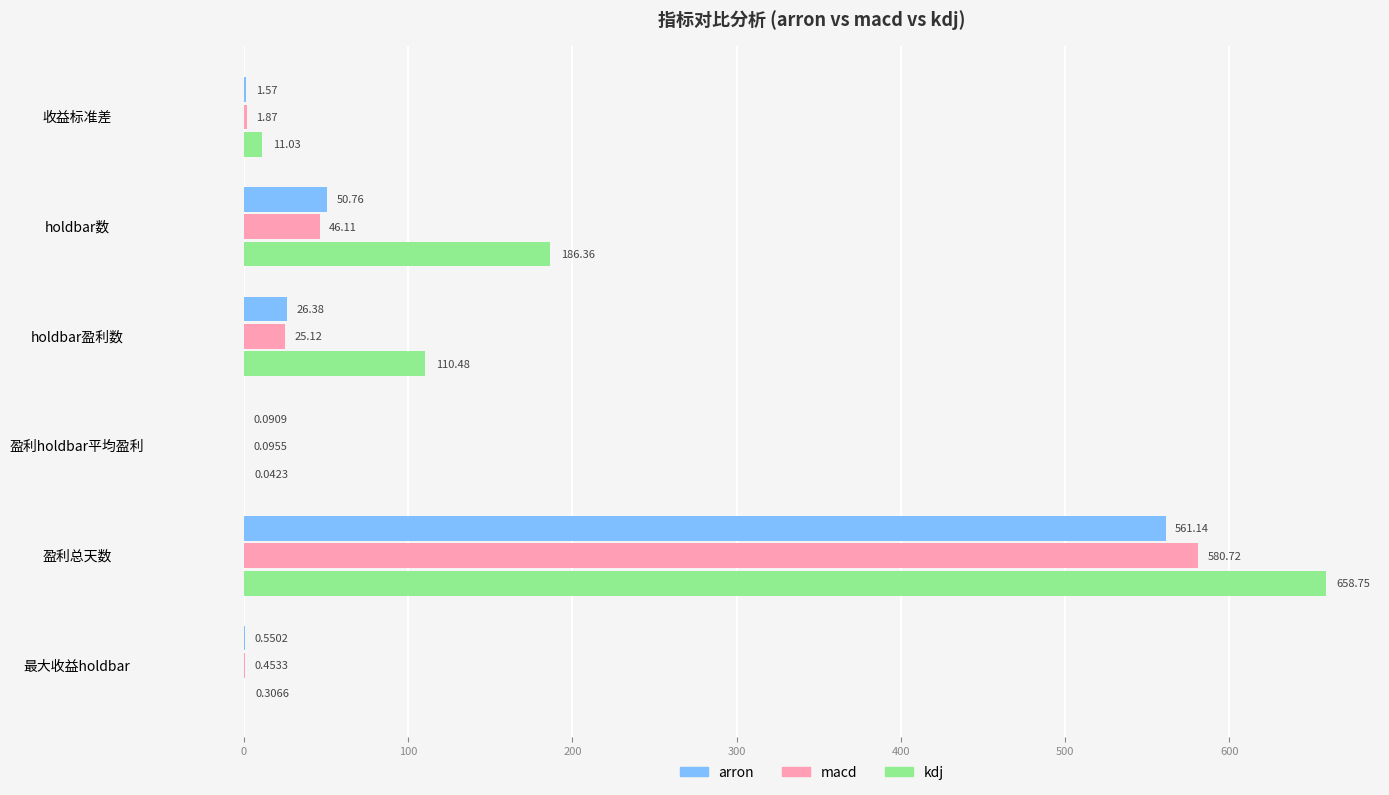

What is the sum of all macd values?

654.4